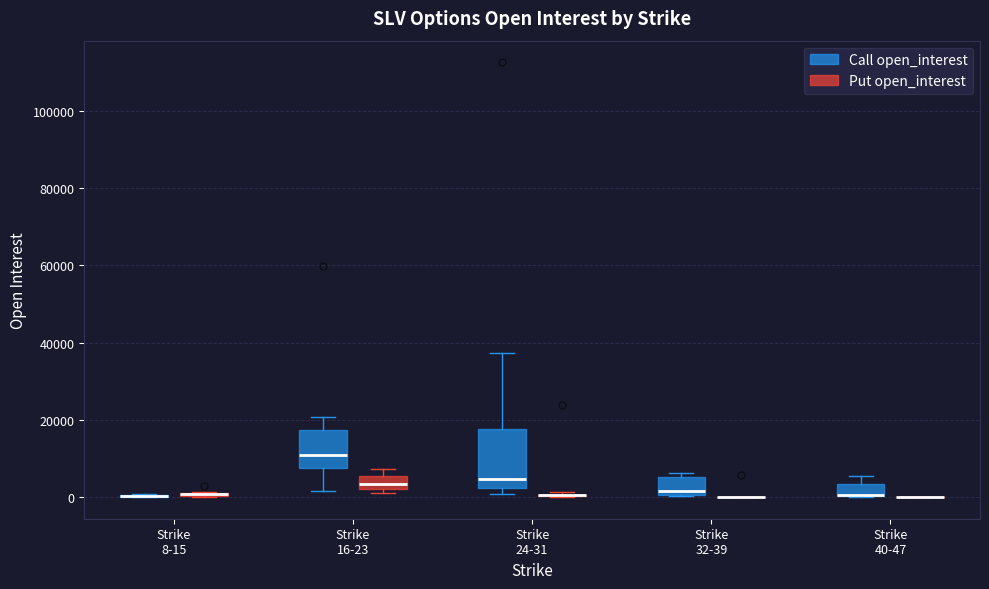

Comparing the boxes themselves (not the whiskers), which one is the tallest?

Strike 24-31 (Call open_interest)